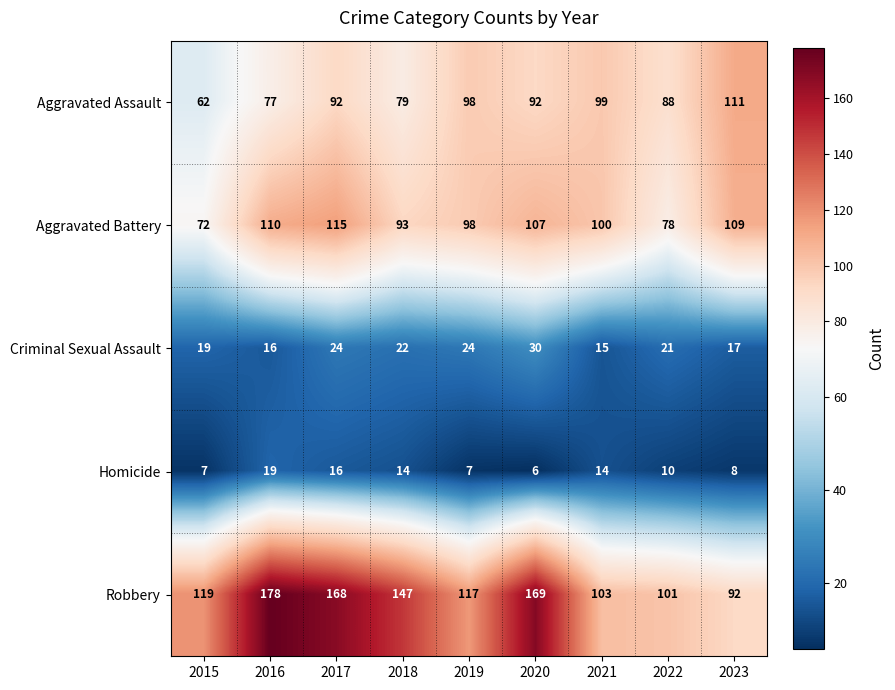

Where does the Aggravated Battery series first go above 100?

2016